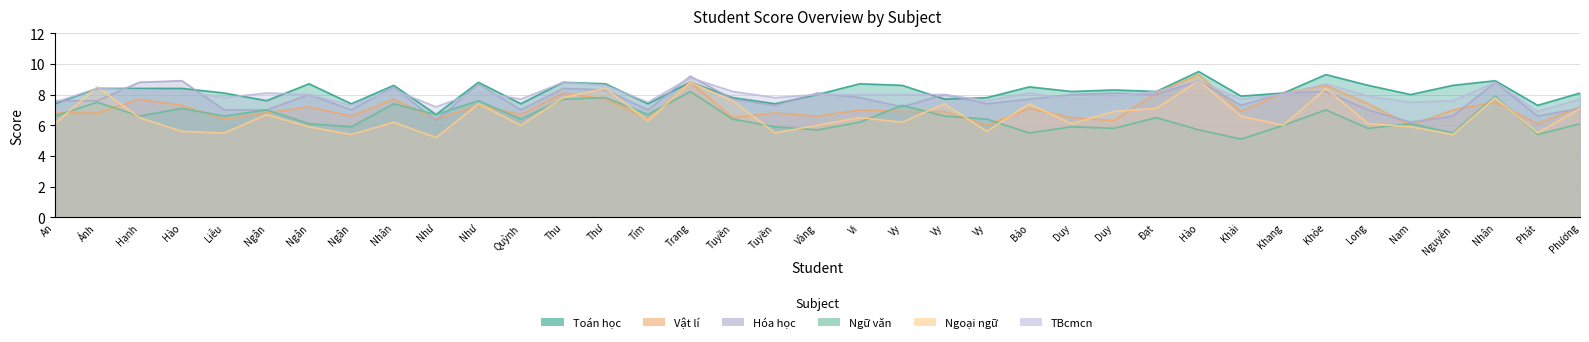

What position from the left is Nguyễn Hoàng Long?

32